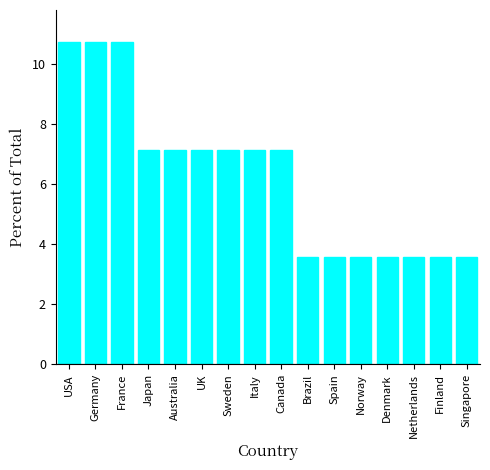

Is it true that the value at Spain is 3.6?

True